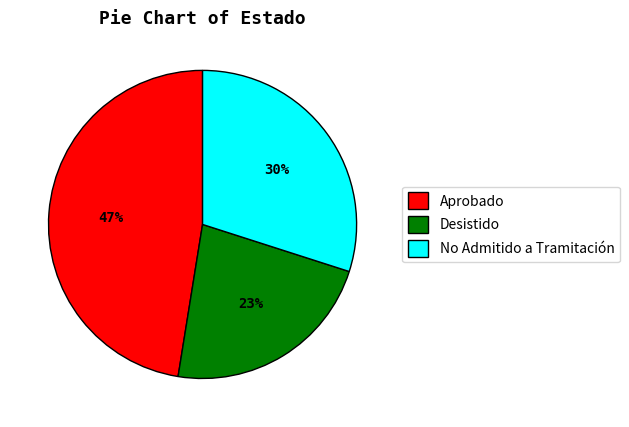

How many segments does this pie chart have?

3